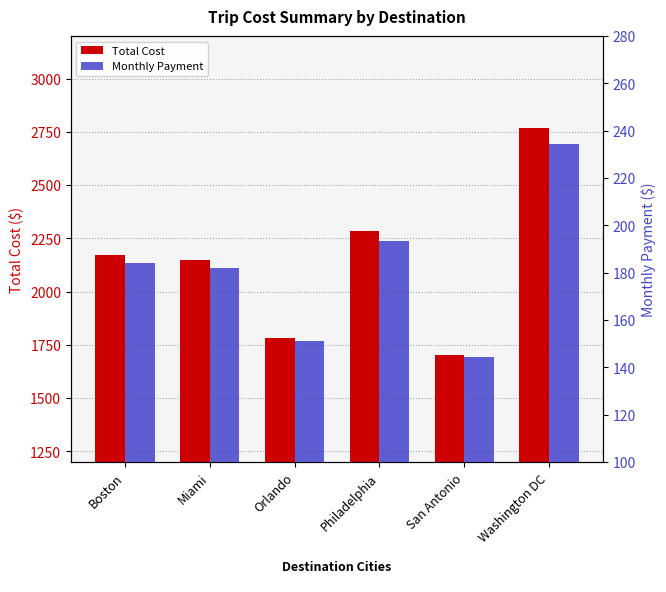

Between San Antonio and Philadelphia, which is larger?

Philadelphia